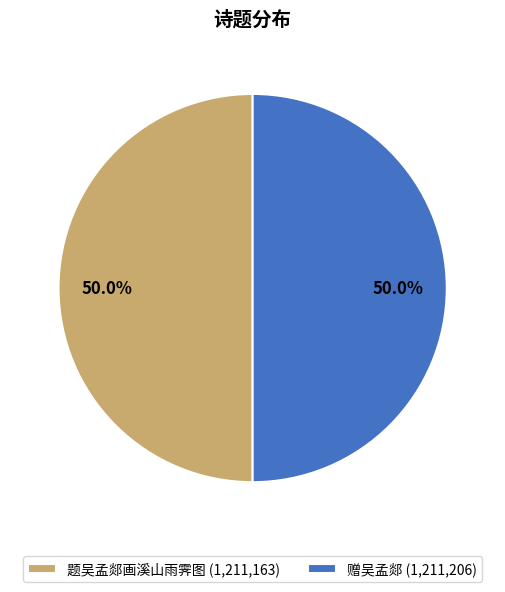

How many segments does this pie chart have?

2